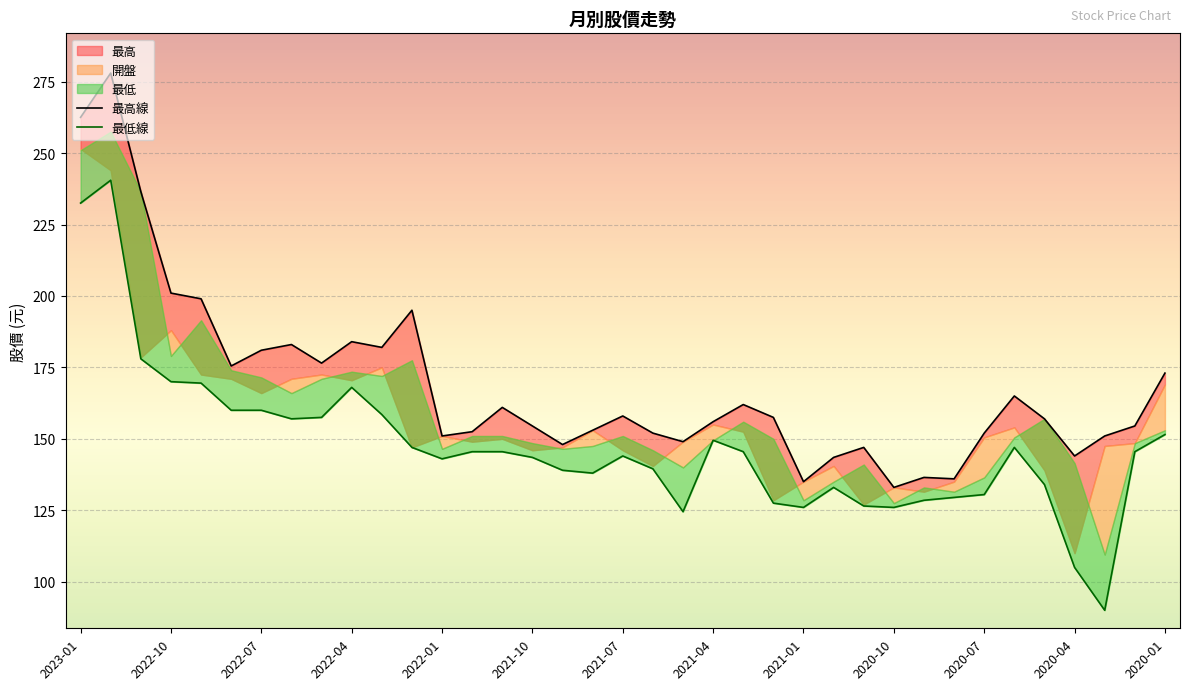

True or false: 最高 and 最低 cross at least once.

False